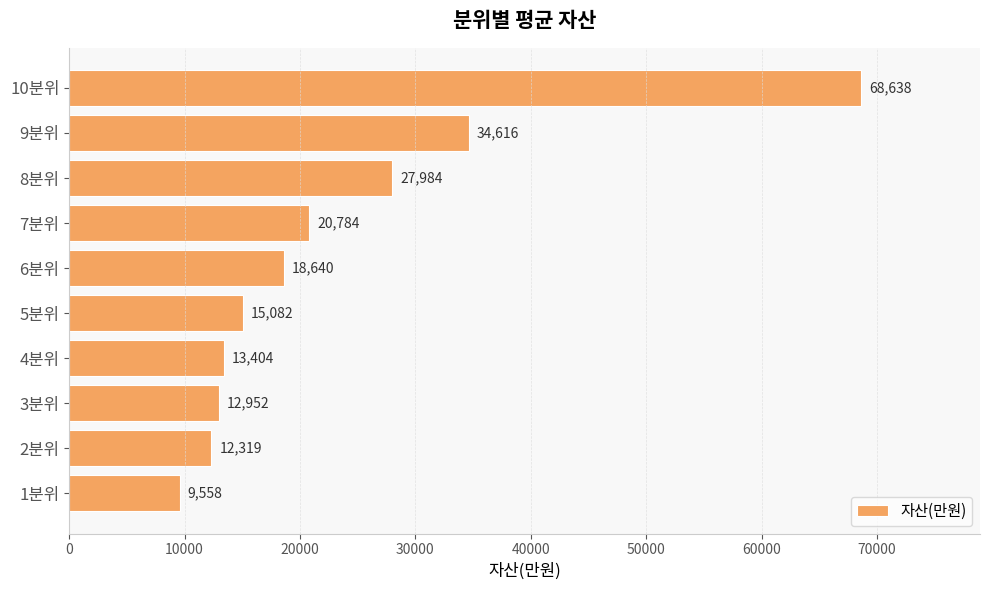

What is the approximate value at 10분위?

68638.5